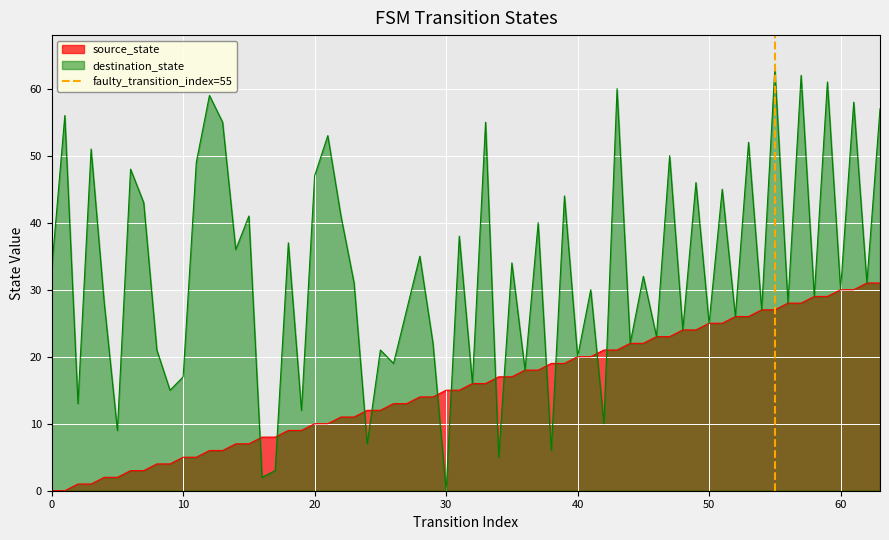

What is the highest value of the destination_state series?

63